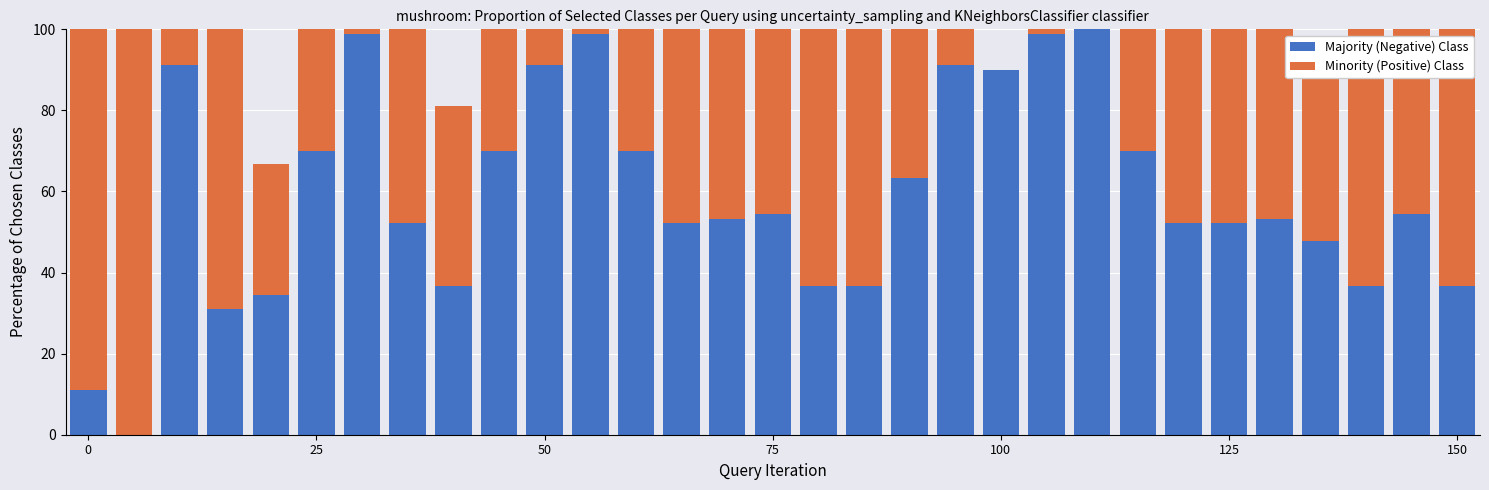

Is it true that Majority (Negative) Class equals 70.0 at 9?

True